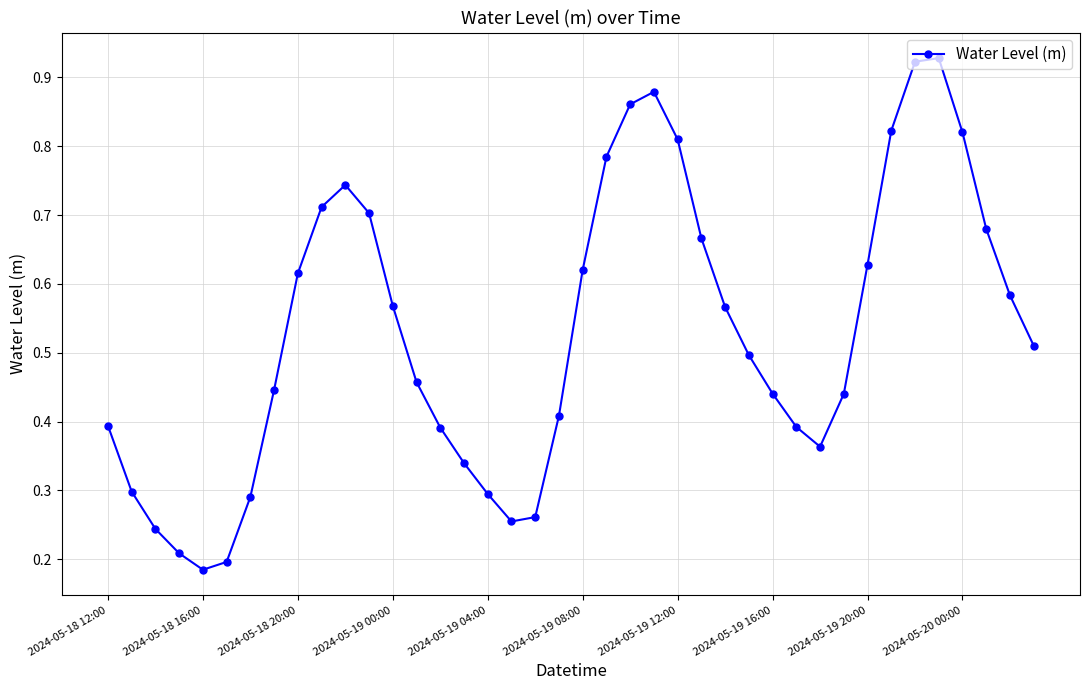

What is the sum of all values?

21.2